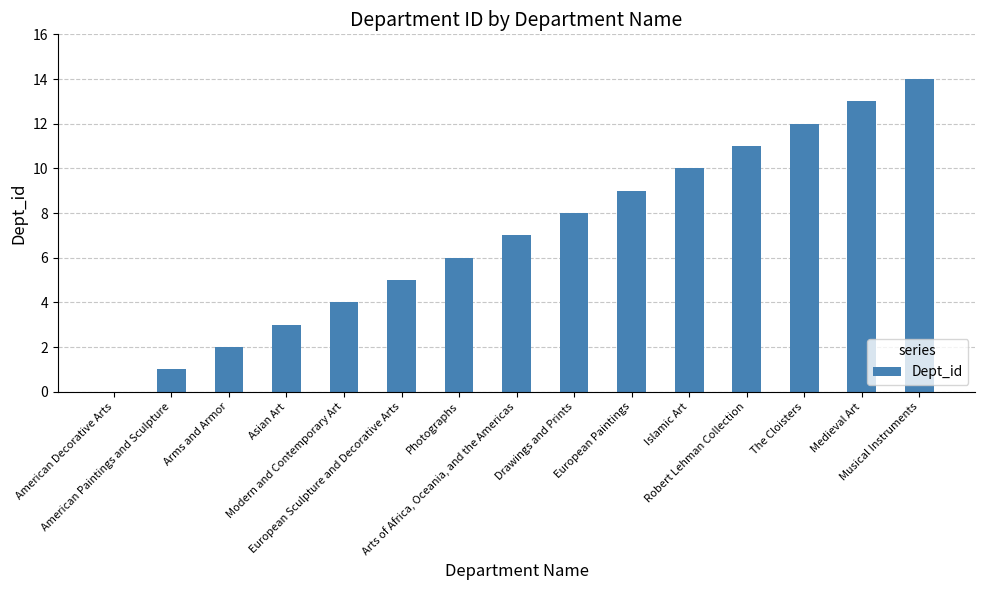

Reading left to right, transcribe all the data shown in this chart.

0	1	2	3	4	5	6	7	8	9	10	11	12	13	14